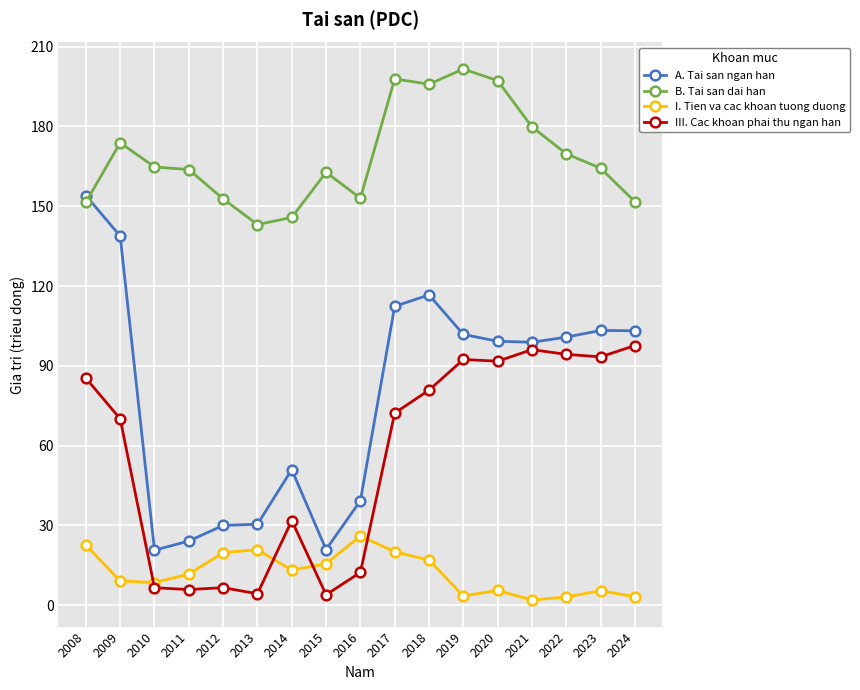

What are all the series names shown in the legend?

A. Tai san ngan han, B. Tai san dai han, I. Tien va cac khoan tuong duong, III. Cac khoan phai thu ngan han